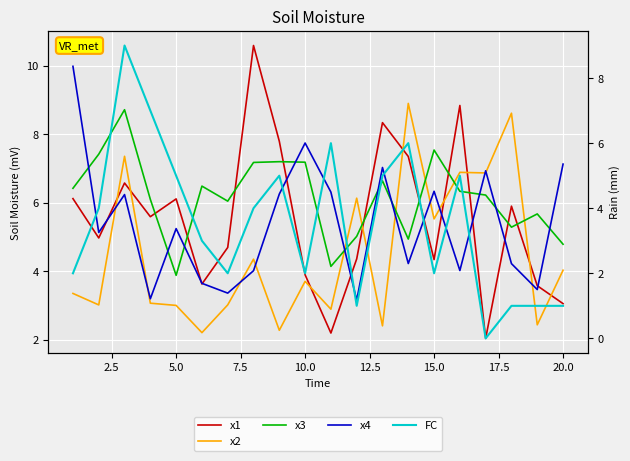

What is the value of the x1 point at the 19th from the left?

3.6